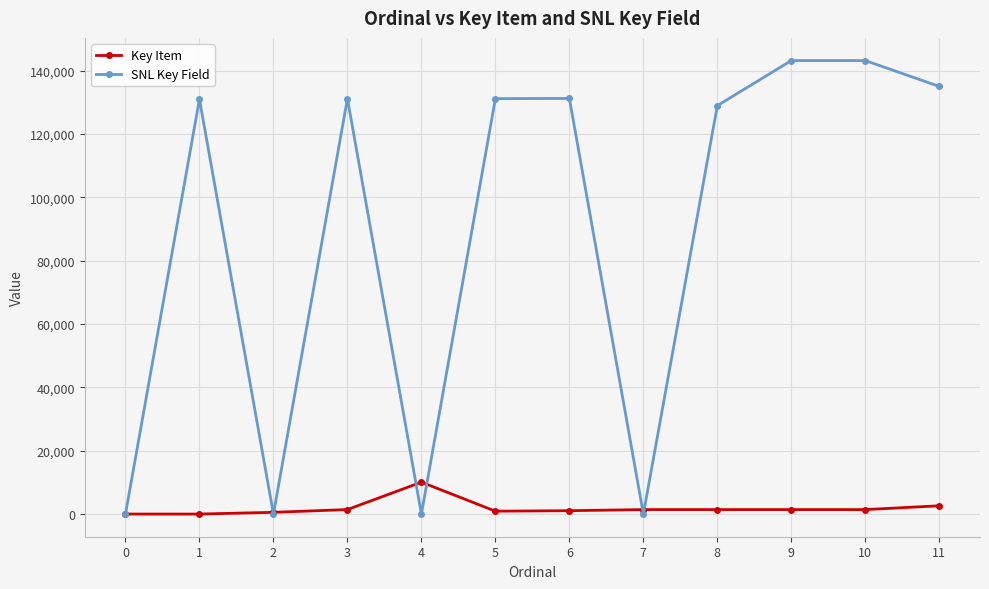

What is the difference between the maximum and second lowest values in the SNL Key Field series?

143194